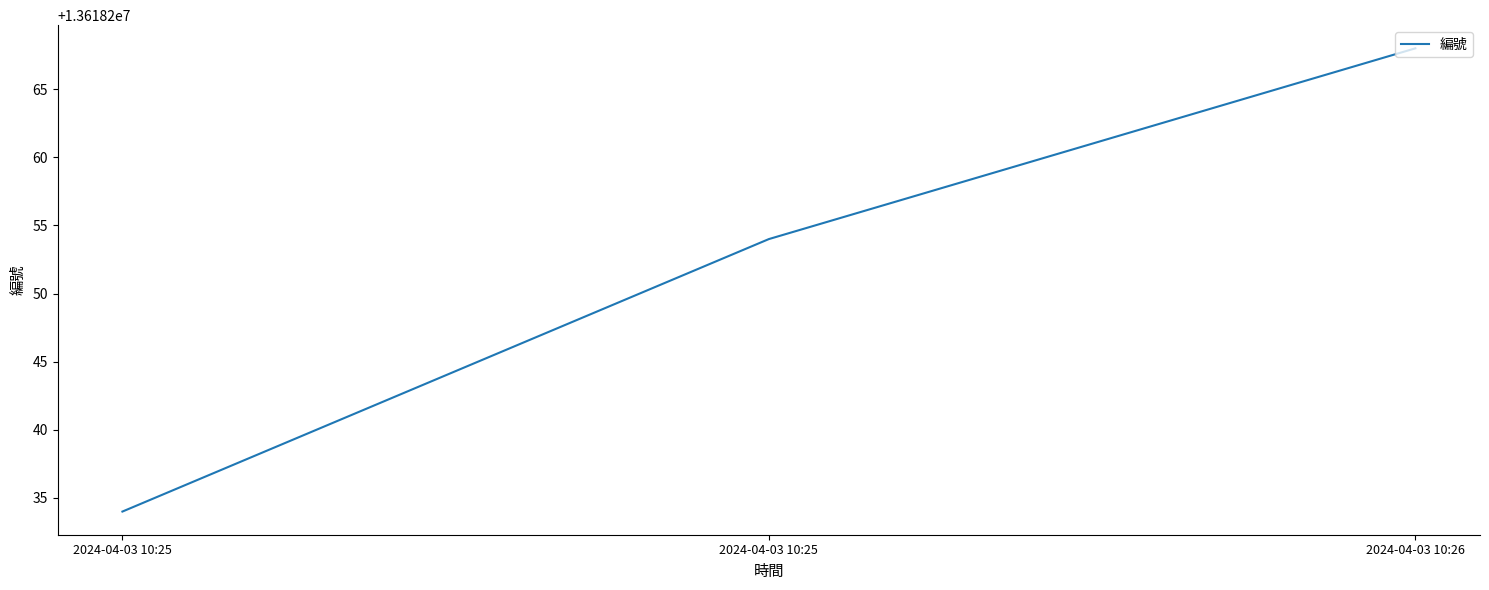

Between 2024-04-03 10:25 and 2024-04-03 10:25, which is larger?

2024-04-03 10:25